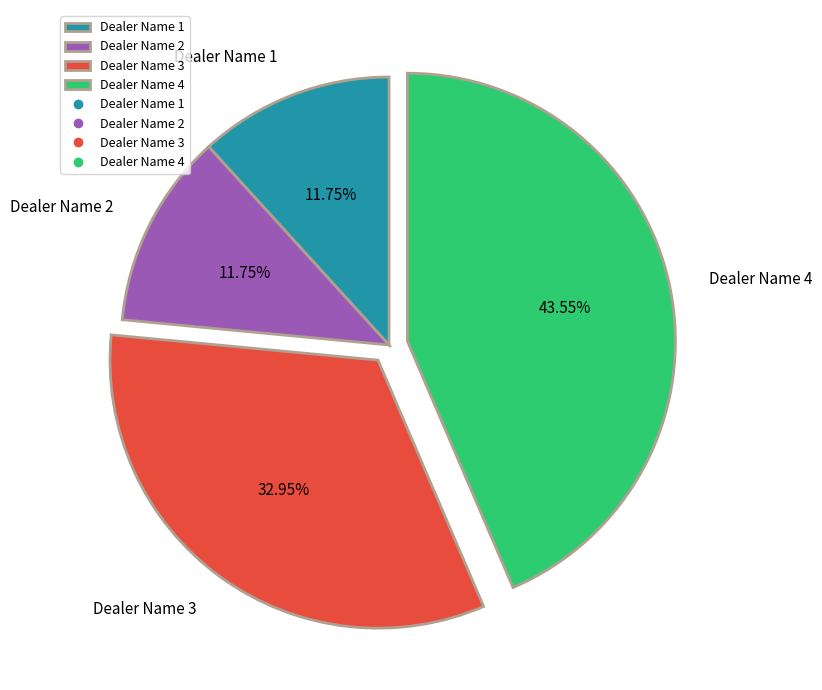

The Dealer Name 3 slice represents 41% of the pie. True or false?

False